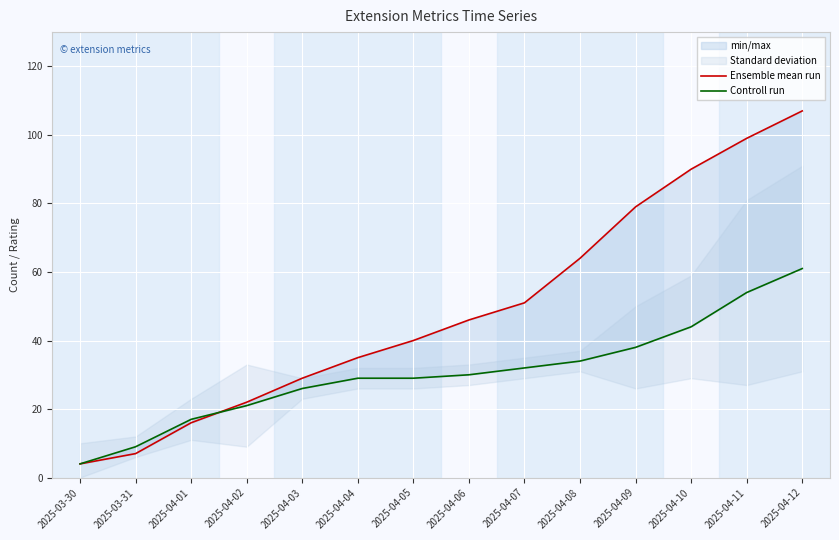

Is it true that Ensemble mean run equals 29 at 2025-04-03?

True